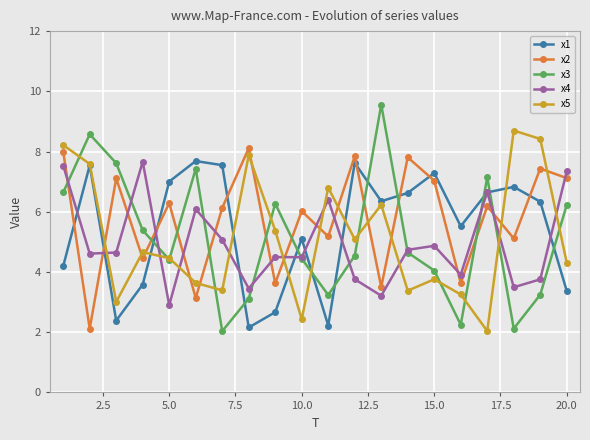

Which series has the largest range (max minus min)?

x3